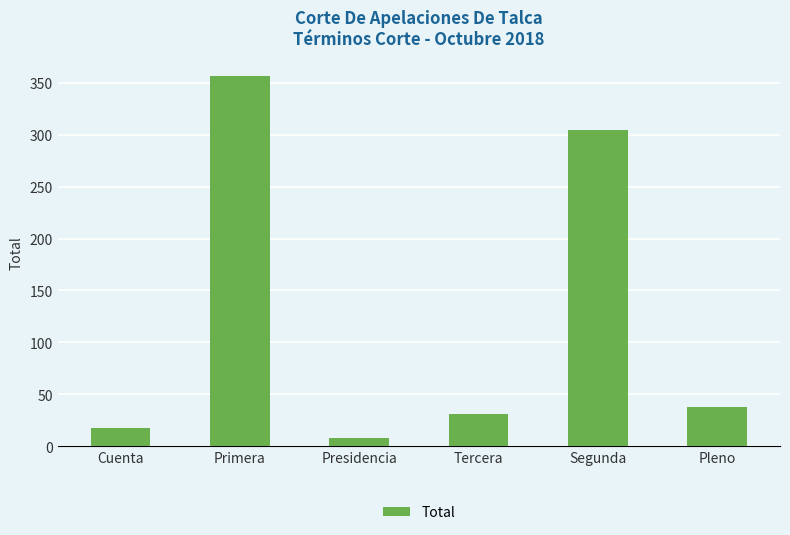

What is the ratio of the value at Primera to the value at Segunda?

1.2